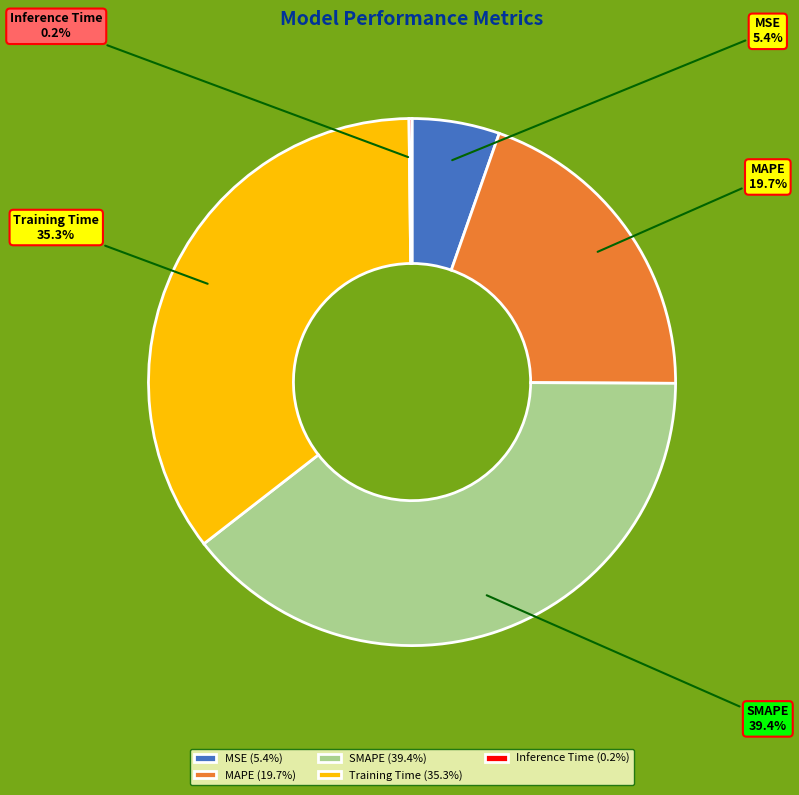

Which has a higher value, MAPE or SMAPE?

SMAPE